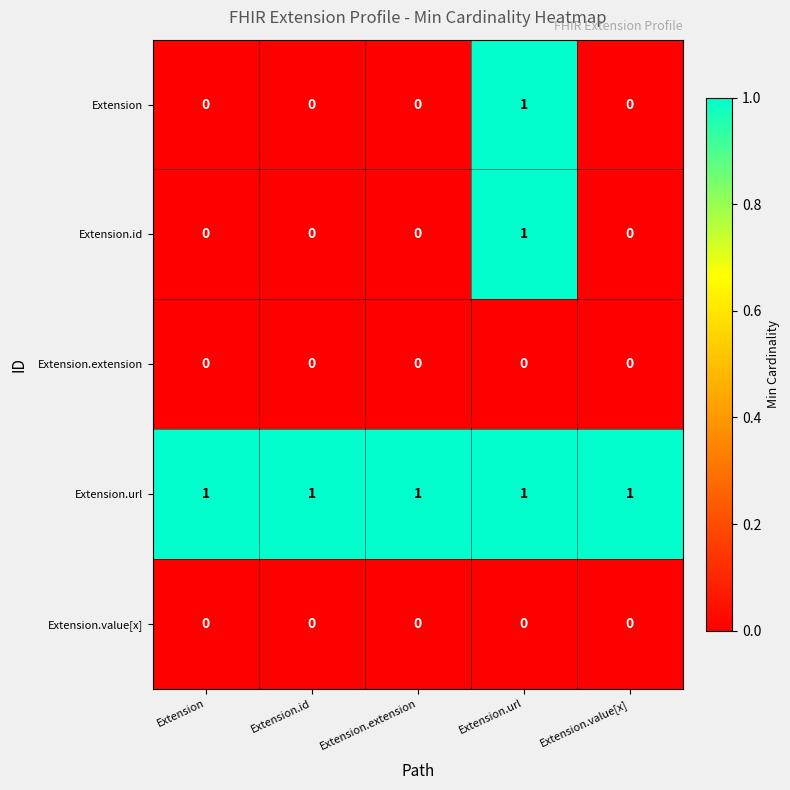

How many Extension.id values are between 0 and 1?

5